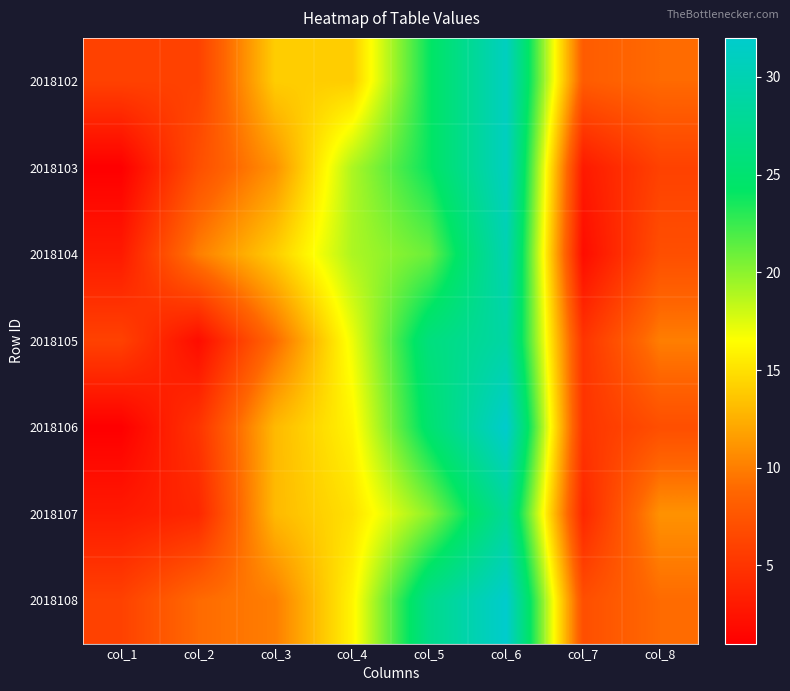

Reading right to left, list all the values displayed in this chart.

2018102: col_8=9	col_7=8	col_6=31	col_5=24	col_4=14	col_3=14	col_2=6	col_1=6
2018103: col_8=6	col_7=3	col_6=31	col_5=24	col_4=19	col_3=11	col_2=7	col_1=1
2018104: col_8=7	col_7=2	col_6=30	col_5=21	col_4=19	col_3=14	col_2=10	col_1=3
2018105: col_8=10	col_7=5	col_6=29	col_5=26	col_4=17	col_3=9	col_2=2	col_1=6
2018106: col_8=7	col_7=5	col_6=32	col_5=25	col_4=16	col_3=13	col_2=5	col_1=1
2018107: col_8=11	col_7=4	col_6=28	col_5=20	col_4=15	col_3=13	col_2=4	col_1=3
2018108: col_8=9	col_7=7	col_6=32	col_5=27	col_4=16	col_3=10	col_2=9	col_1=6